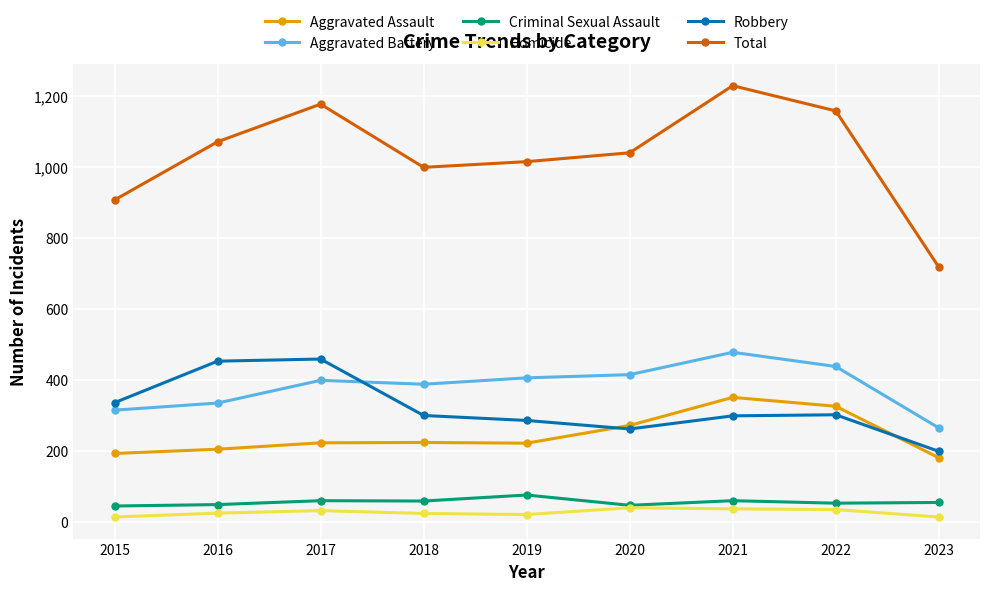

What are all the series names shown in the legend?

Aggravated Assault, Aggravated Battery, Criminal Sexual Assault, Homicide, Robbery, Total